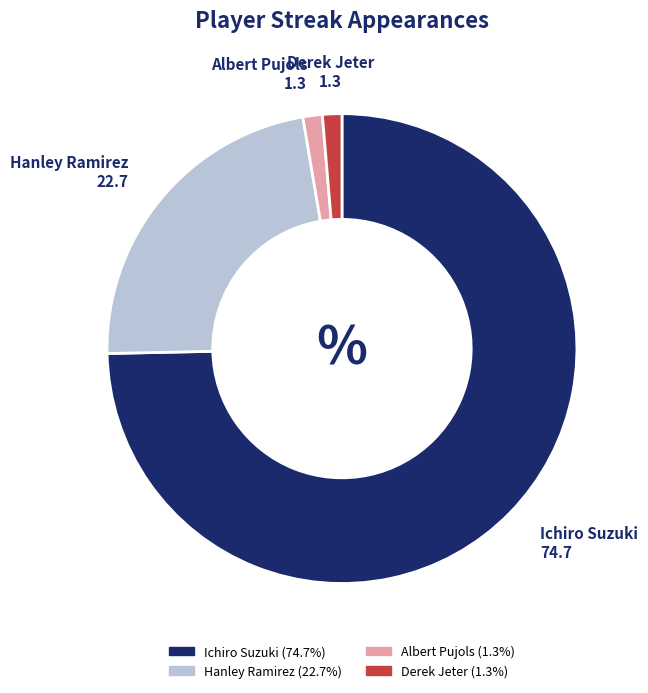

How many segments does this pie chart have?

4